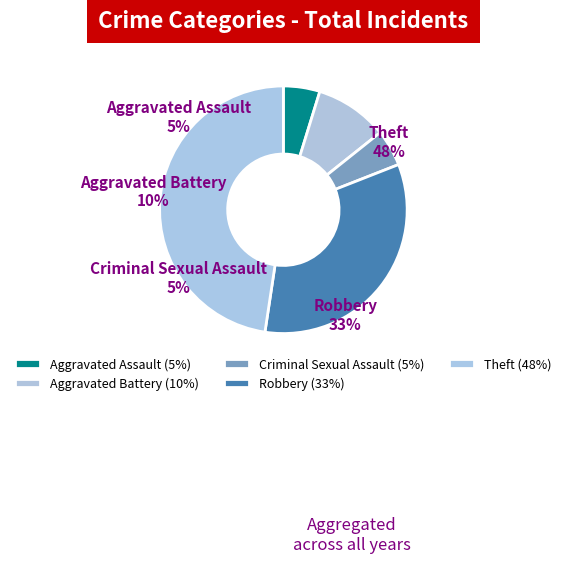

To the nearest percent, what is the difference between the largest and smallest slice percentages?

43%